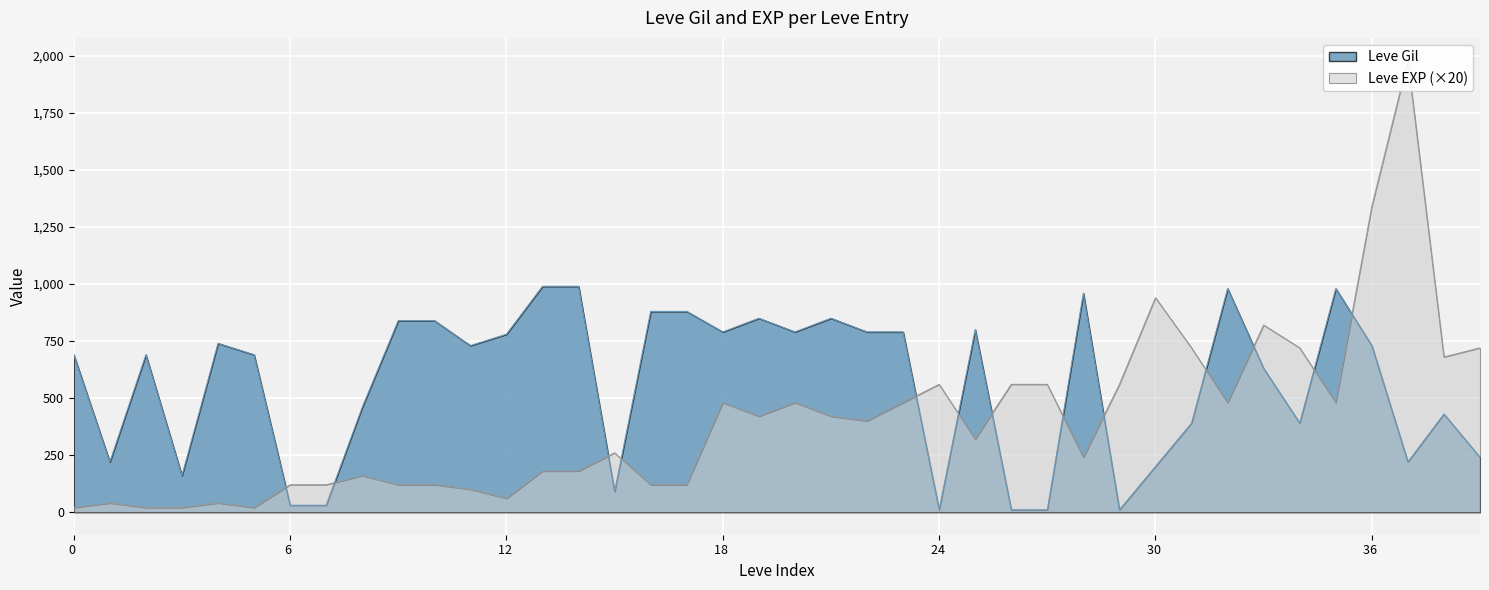

Reading right to left, transcribe all the data shown in this chart.

Leve EXP: 720	680	1980	1340	480	720	820	480	720	940	560	240	560	560	320	560	480	400	420	480	420	480	120	120	260	180	180	60	100	120	120	160	120	120	20	40	20	20	40	20
Leve Gil: 240	430	220	730	980	390	630	980	390	200	10	960	10	10	800	10	790	790	850	790	850	790	880	880	90	990	990	780	730	840	840	460	30	30	690	740	160	690	220	690